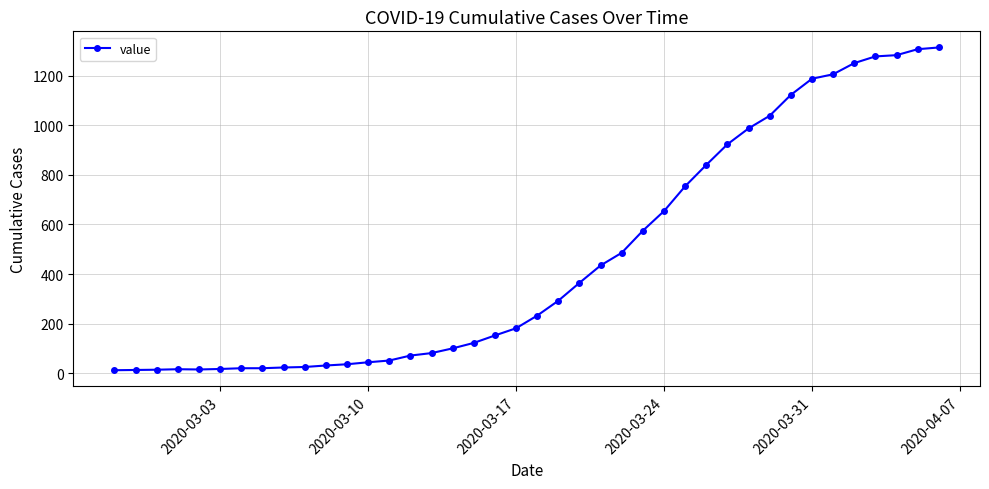

What is the difference between the second highest and minimum values?

1293